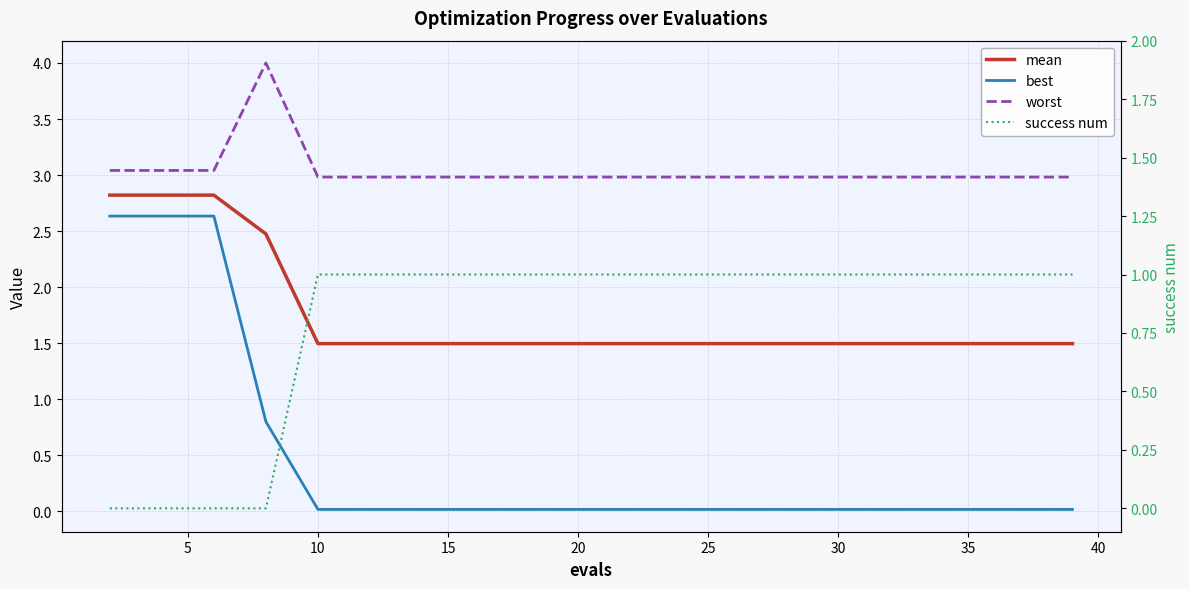

True or false: mean has more than 2 points higher than both neighbors.

False